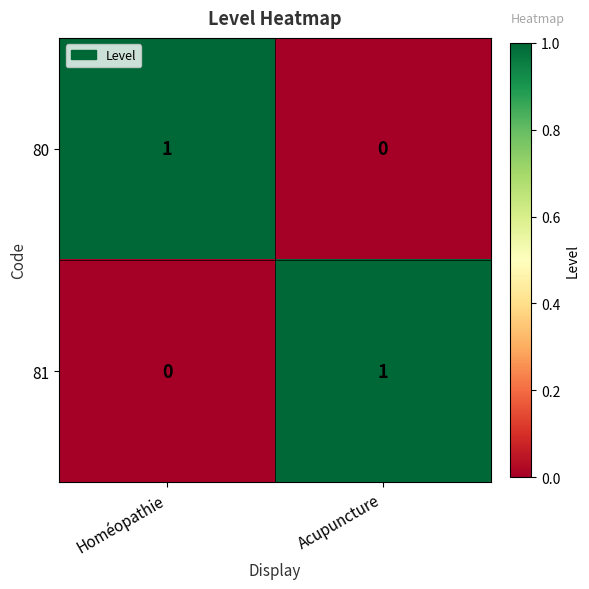

Rank the categories by 81 value from lowest to highest.

Homéopathie, Acupuncture